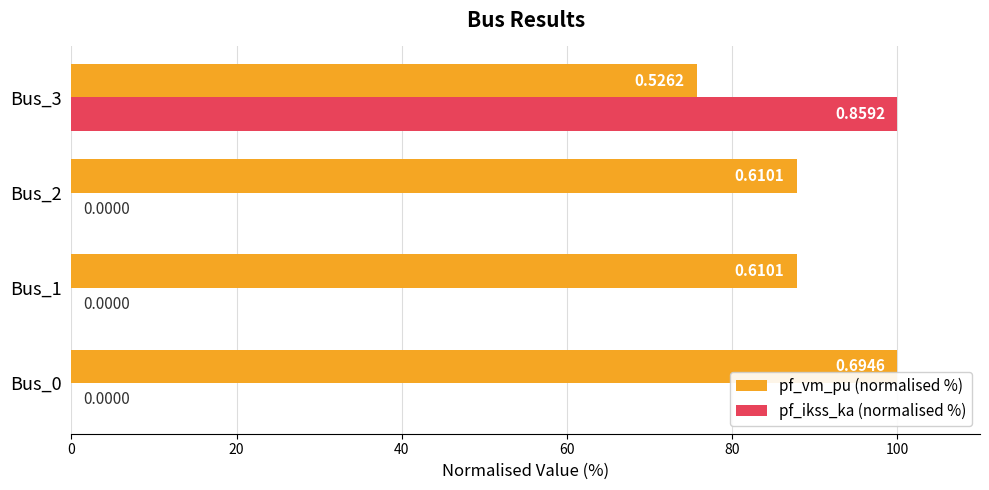

What is the value of the pf_vm_pu (normalised %) bar at the 4th from the left?

75.7